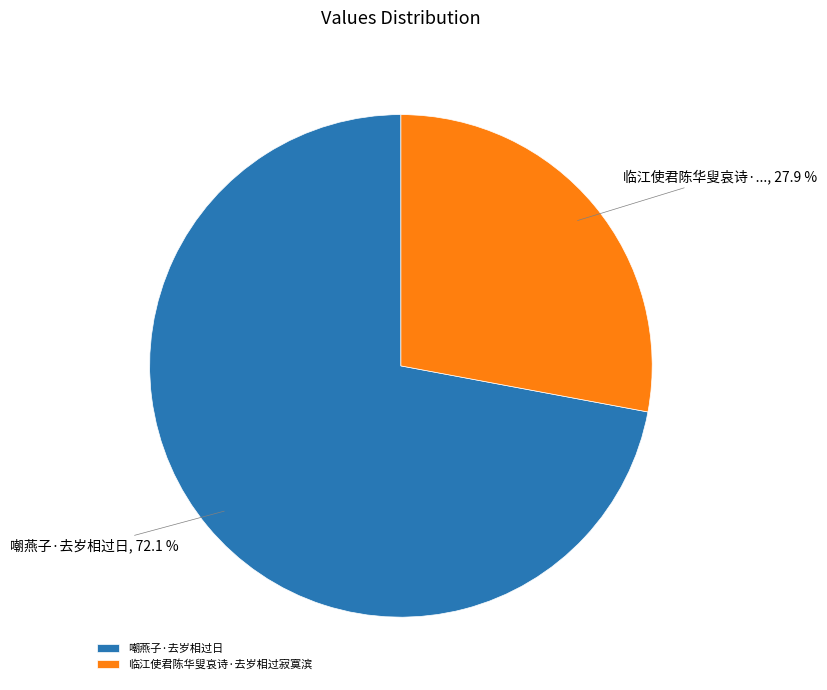

To the nearest percent, what is the combined percentage of 临江使君陈华叟哀诗·去岁相过寂寞滨 and 嘲燕子·去岁相过日?

100%